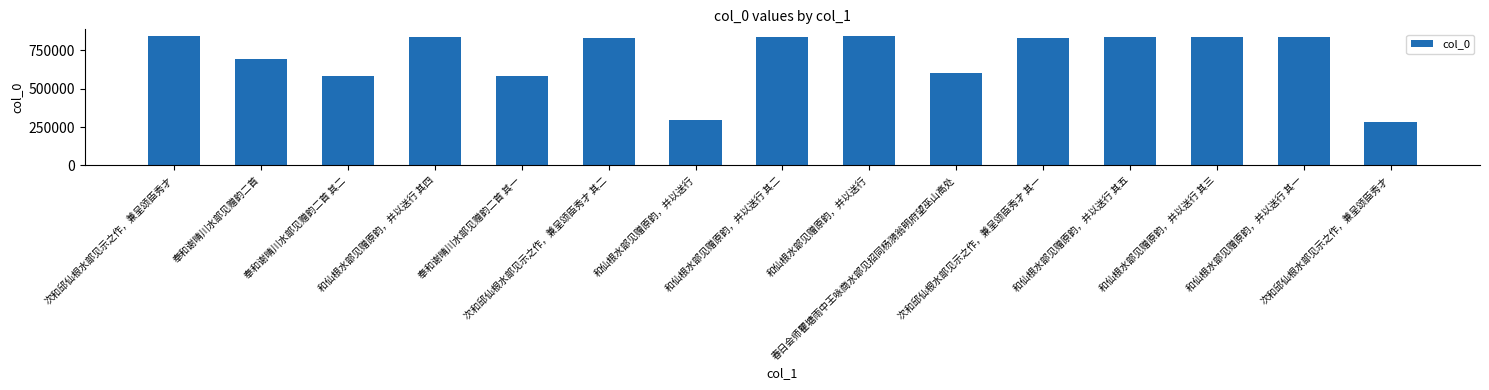

What is the label of the 8th bar from the right?

和仙根水部见赠原韵，并以送行 其二